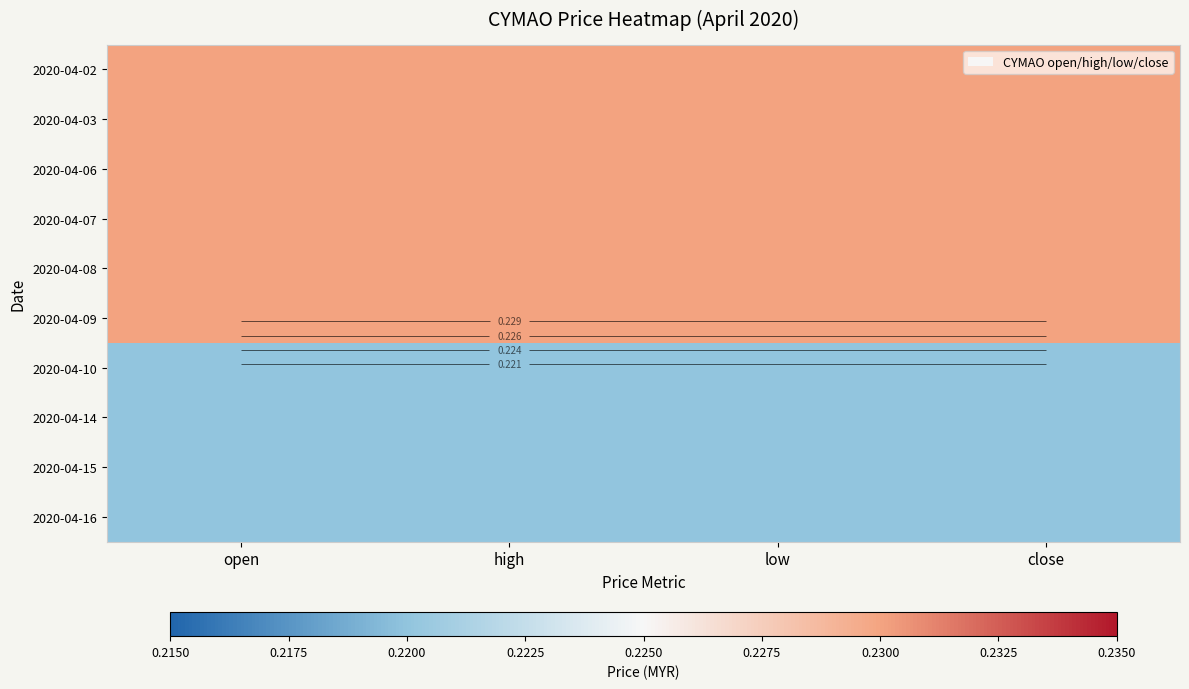

The 2020-04-10 series shows 0.4 at close. True or false?

False